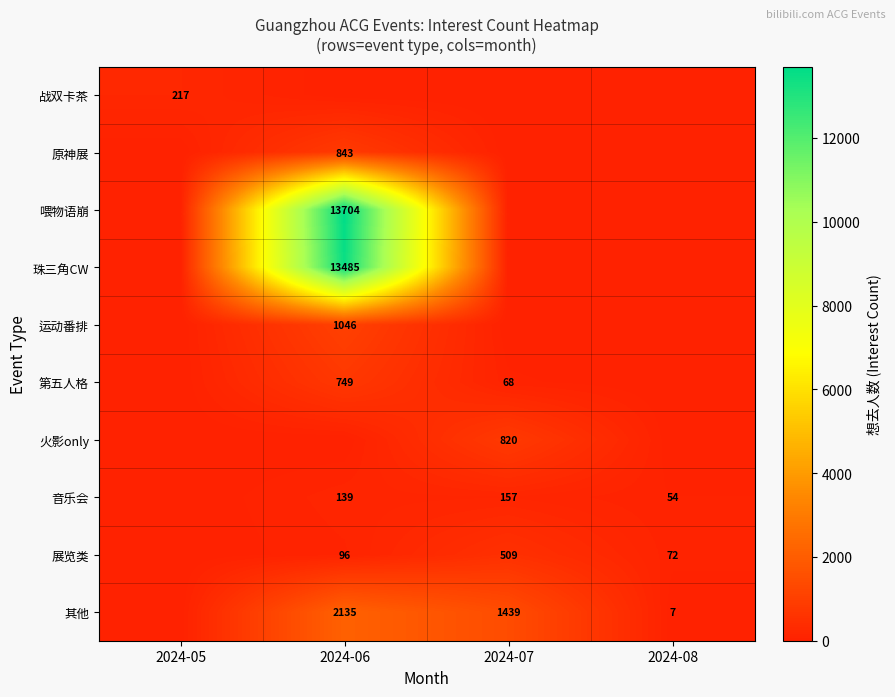

The value of 运动番排 at 2024-06 is 216. True or false?

False